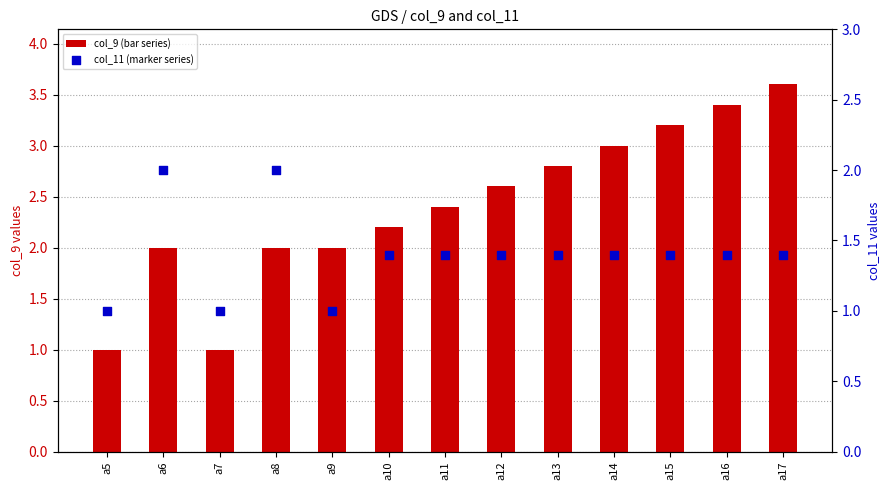

At how many categories does at least one series exceed 1?

11